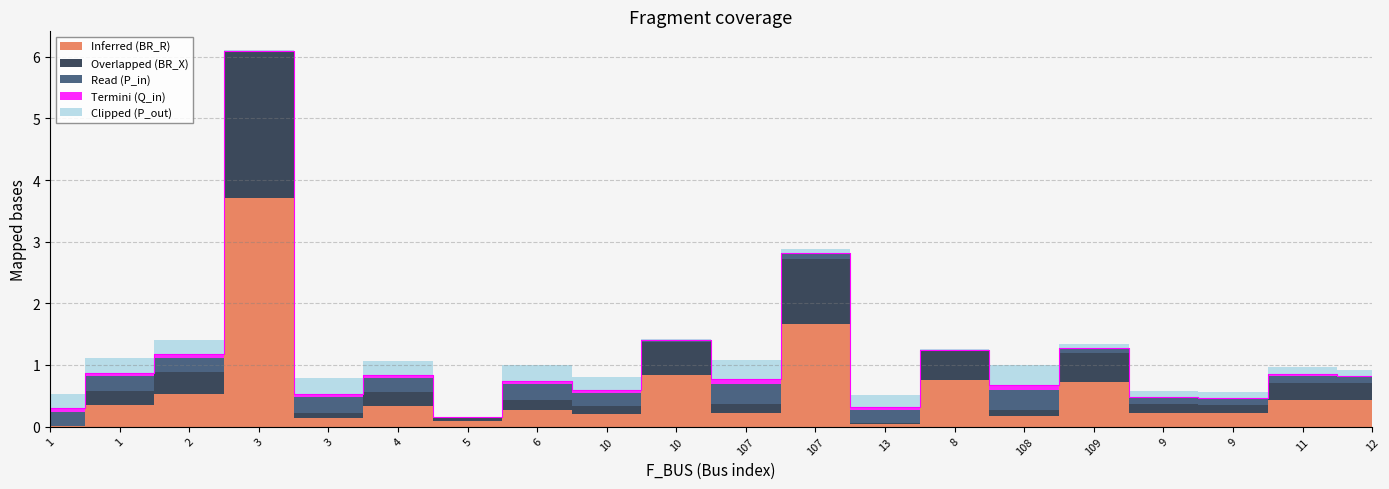

How many distinct data groups are displayed?

5